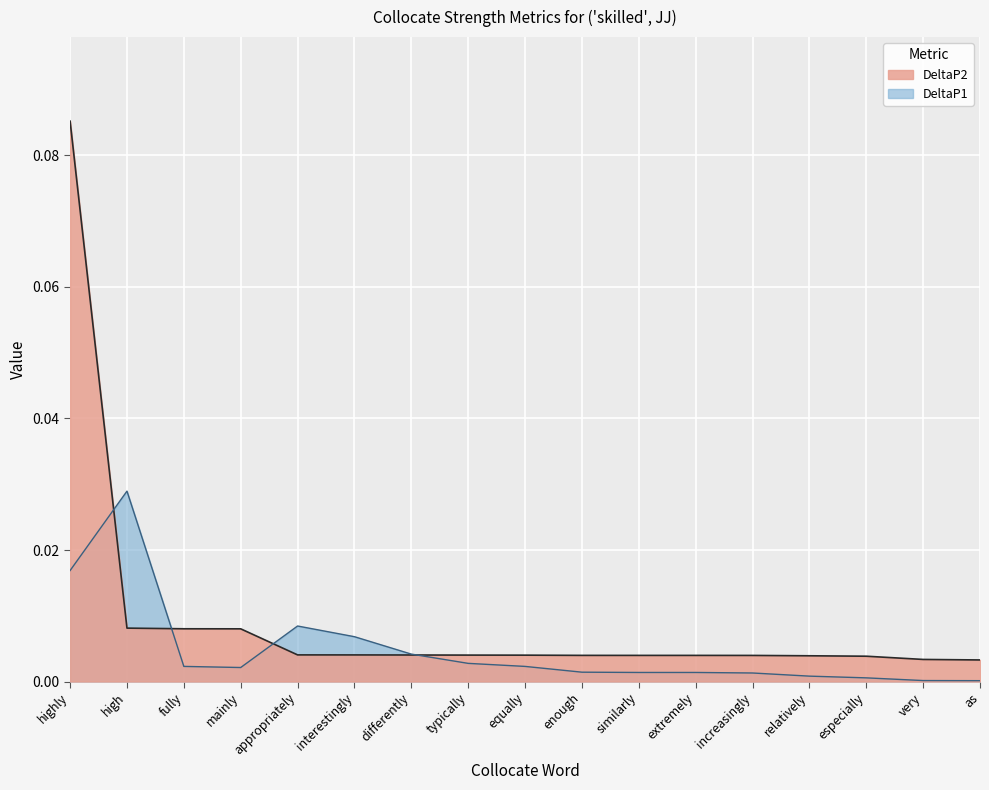

Rank the series by their maximum value, from highest to lowest.

DeltaP2, DeltaP1